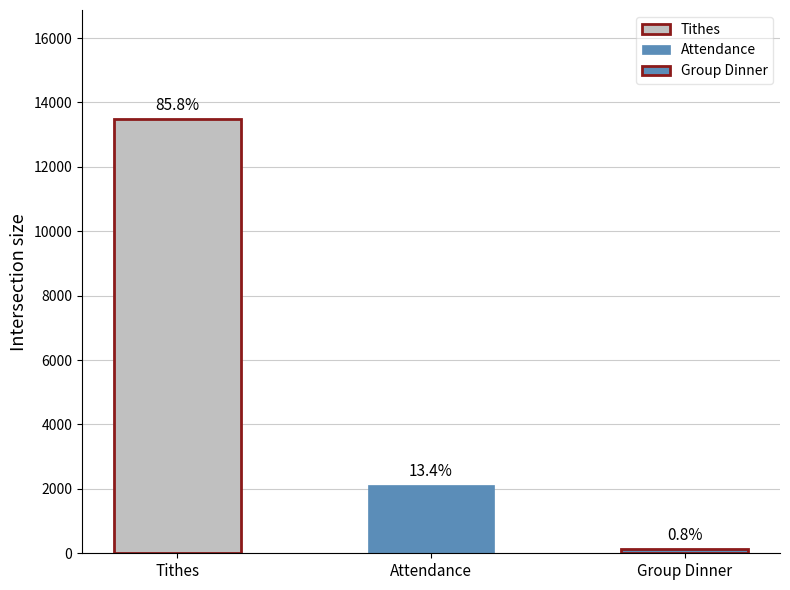

What is the approximate value at Tithes?

13497.3